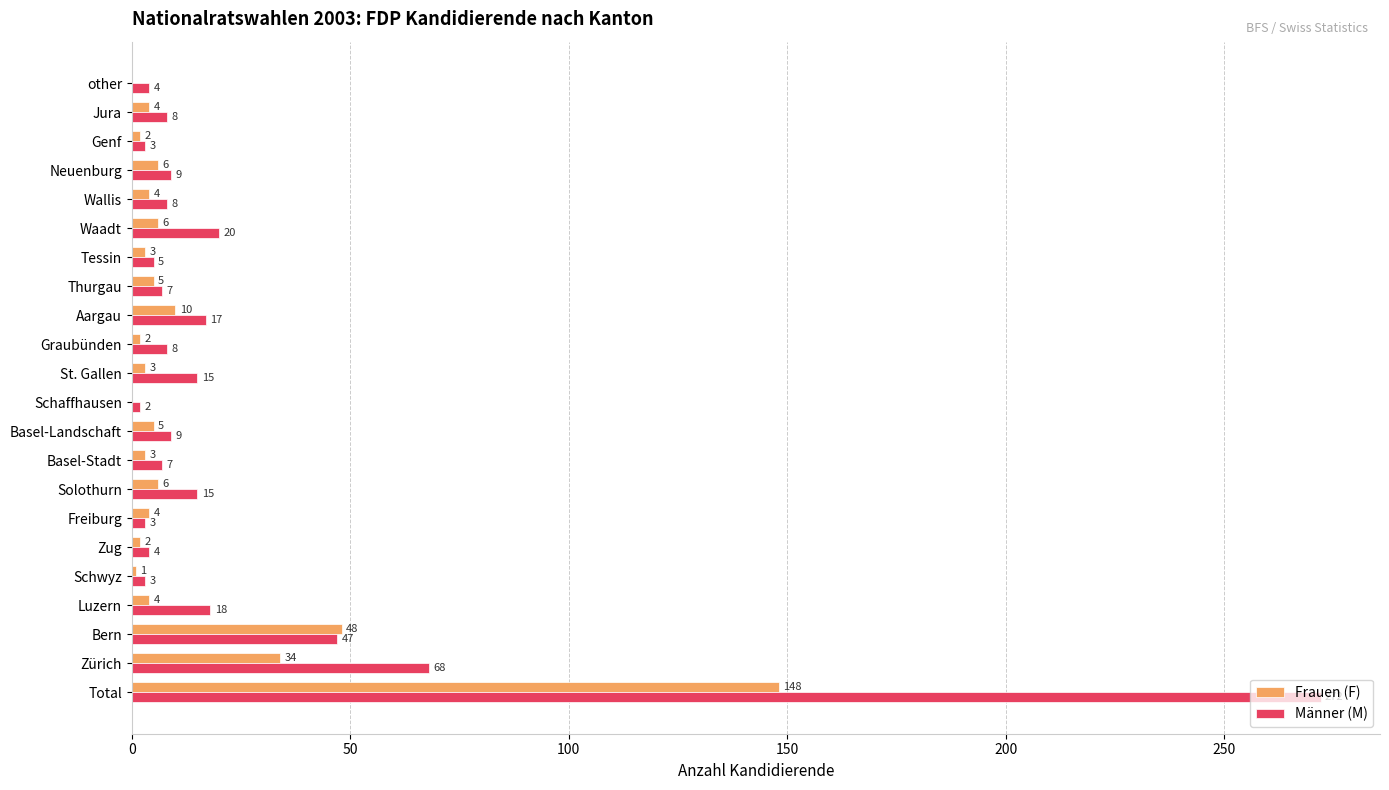

Read the Frauen (F) value at Bern, to the nearest 10.

50